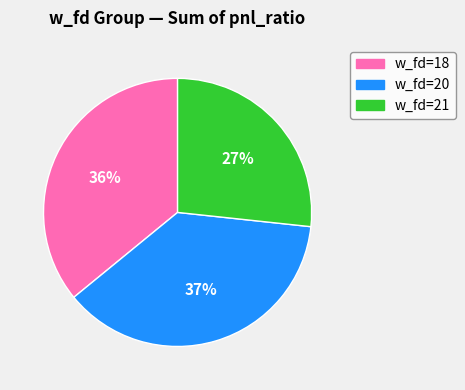

How many segments does this pie chart have?

3